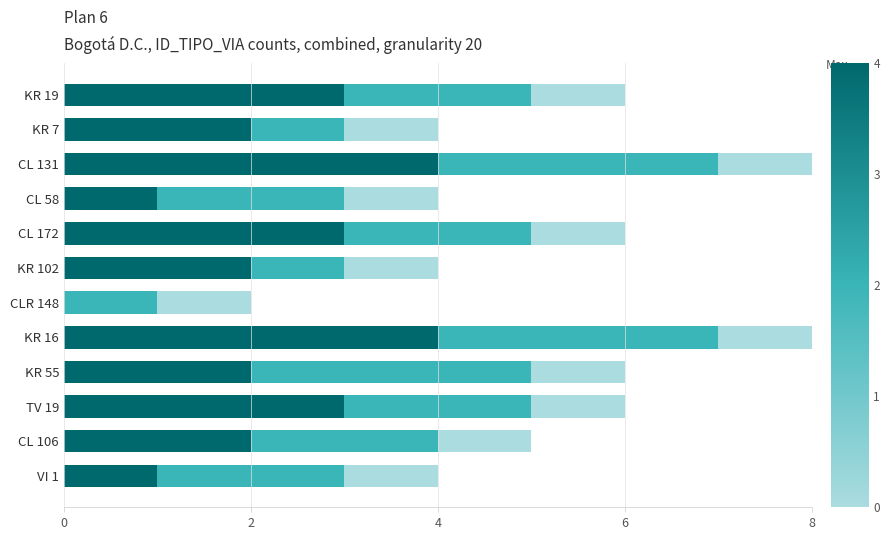

What is the total value across all series at CL 58?

4